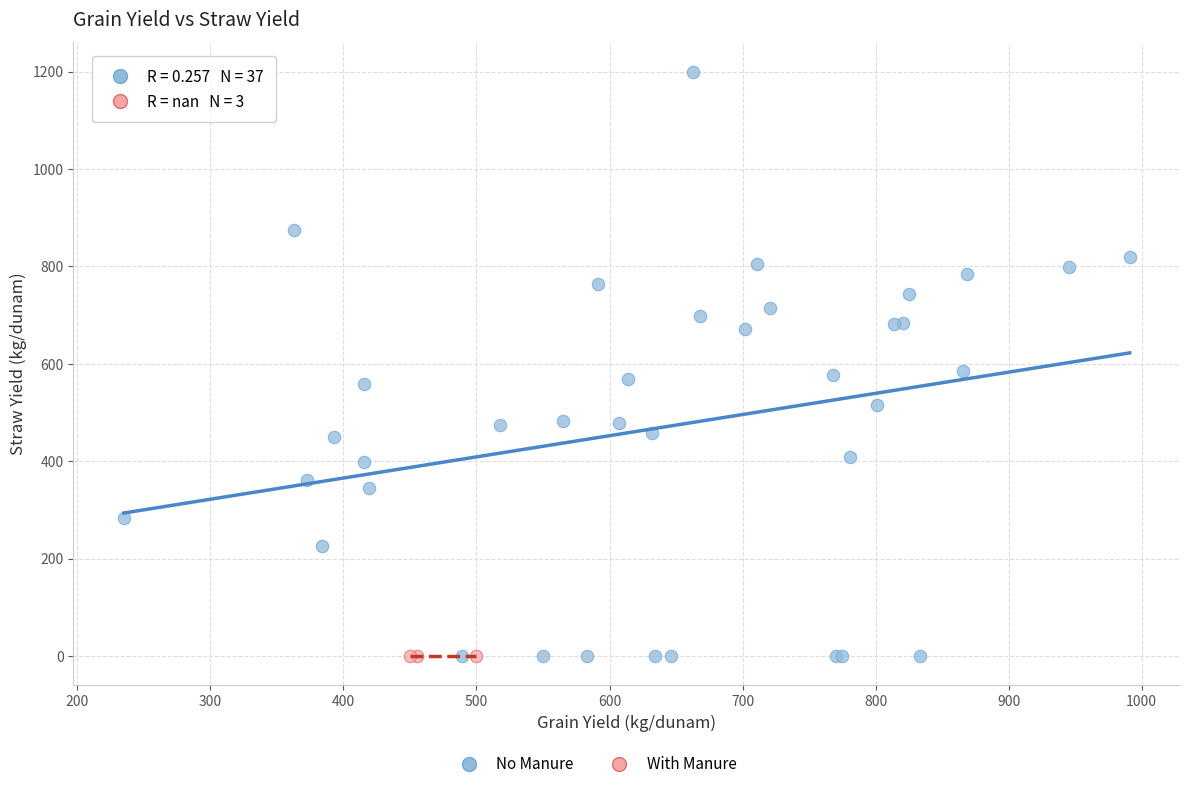

Which series contains the highest Y value?

No Manure